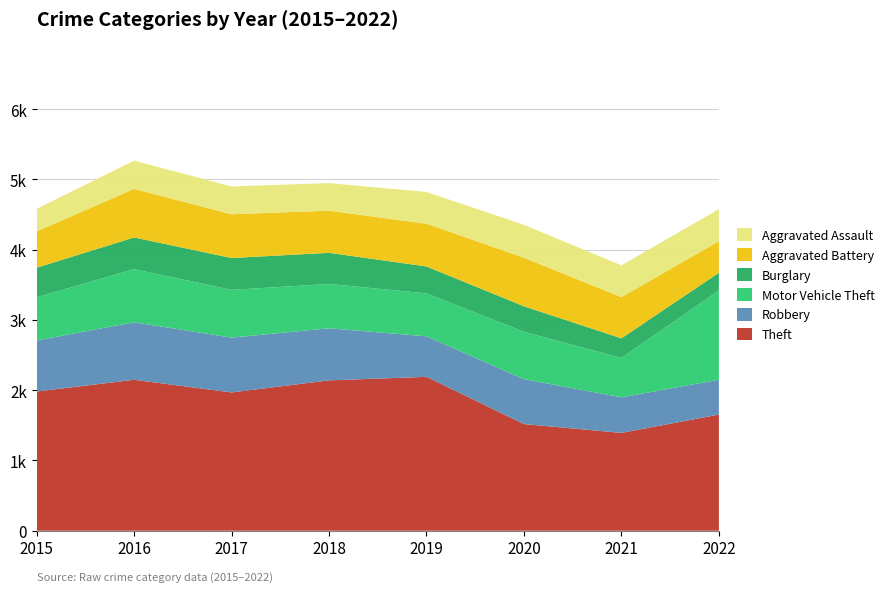

Reading left to right, transcribe all the data shown in this chart.

Theft: 2015=1981	2016=2148	2017=1968	2018=2140	2019=2190	2020=1518	2021=1392	2022=1653
Robbery: 2015=726	2016=819	2017=780	2018=741	2019=577	2020=639	2021=506	2022=496
Motor Vehicle Theft: 2015=614	2016=756	2017=680	2018=631	2019=611	2020=674	2021=560	2022=1272
Burglary: 2015=422	2016=451	2017=453	2018=443	2019=383	2020=363	2021=280	2022=251
Aggravated Battery: 2015=515	2016=691	2017=623	2018=600	2019=608	2020=691	2021=587	2022=448
Aggravated Assault: 2015=323	2016=402	2017=396	2018=392	2019=452	2020=468	2021=452	2022=457